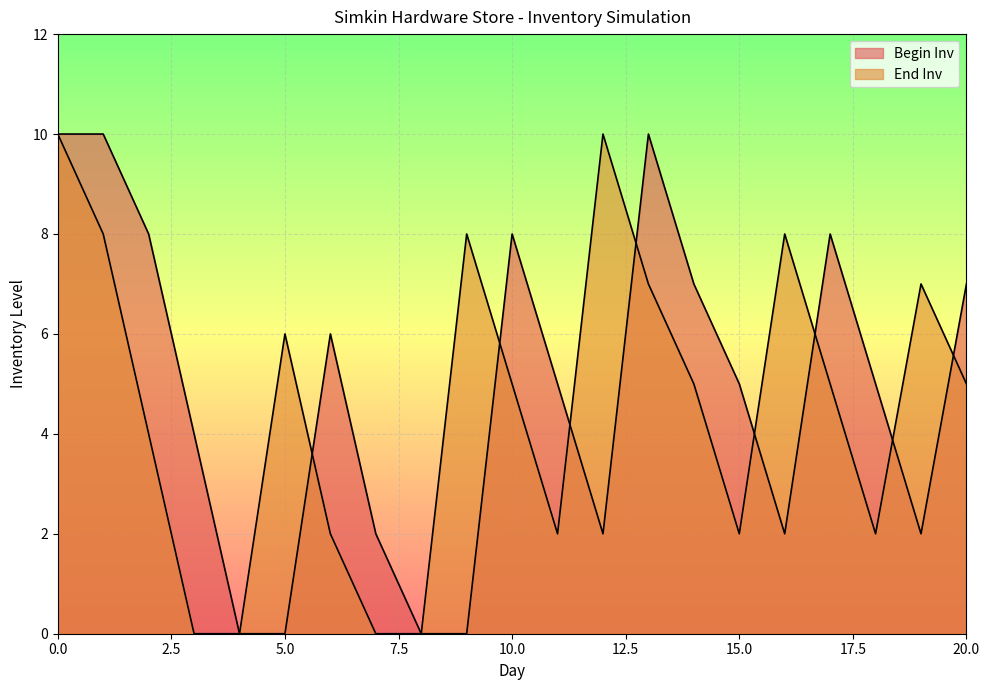

What is the total value across all series at 2?

12